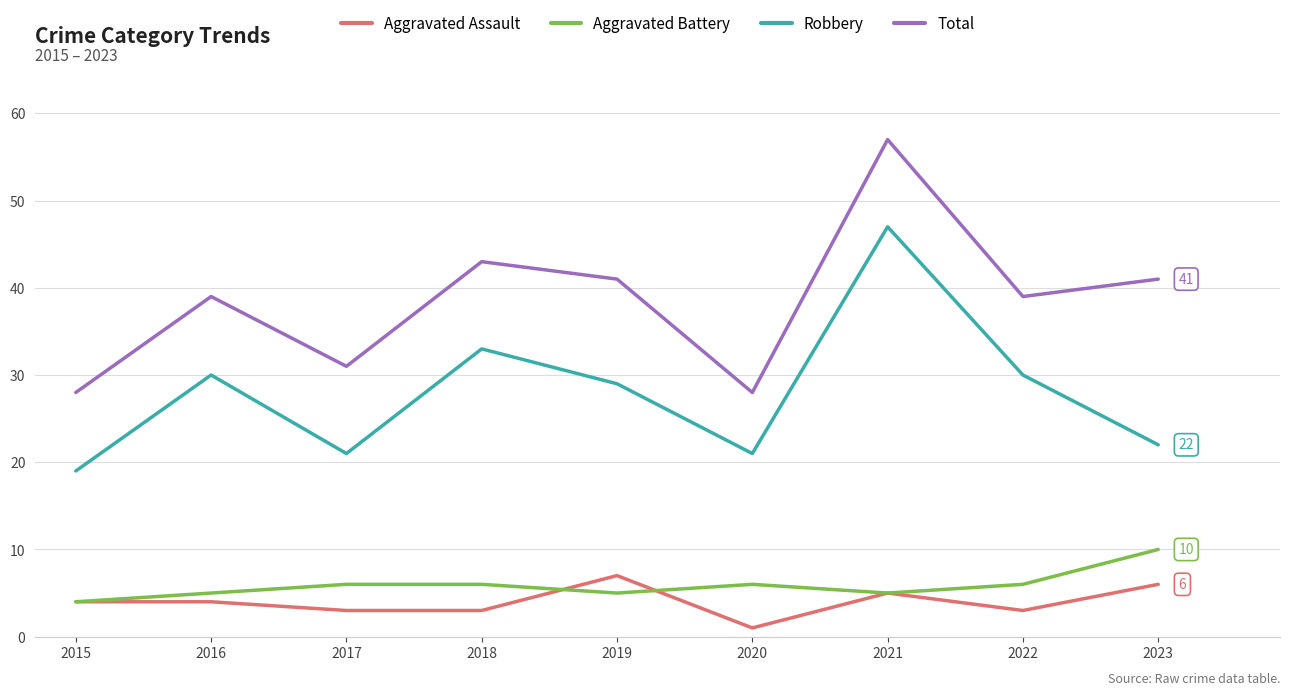

What value does the Aggravated Assault series have at 2021?

5